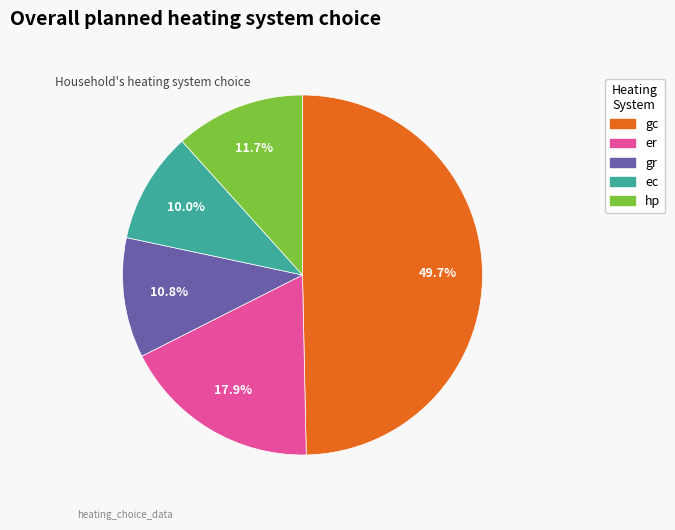

To the nearest percent, what is the combined percentage of gc and hp?

61%